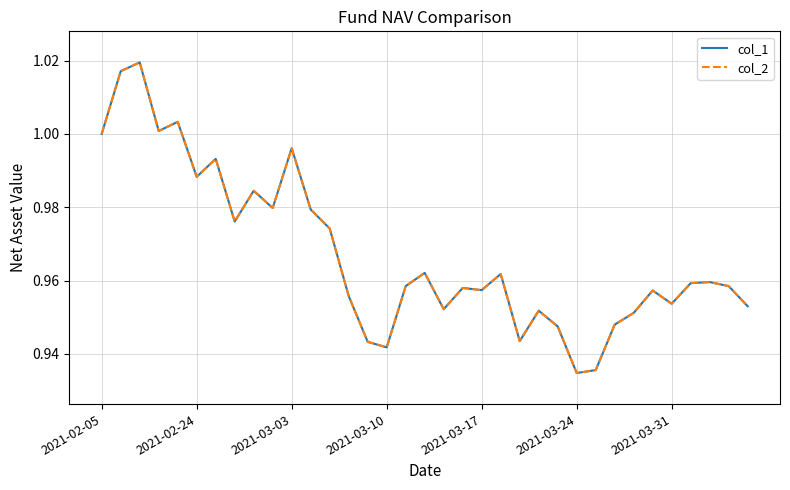

Reading left to right, extract all data points from this chart.

col_1: 1.0	1.0	1.0	1.0	1.0	1.0	1.0	1.0	1.0	1.0	1.0	1.0	1.0	1.0	0.9	0.9	1.0	1.0	1.0	1.0	1.0	1.0	0.9	1.0	0.9	0.9	0.9	0.9	1.0	1.0	1.0	1.0	1.0	1.0	1.0
col_2: 1.0	1.0	1.0	1.0	1.0	1.0	1.0	1.0	1.0	1.0	1.0	1.0	1.0	1.0	0.9	0.9	1.0	1.0	1.0	1.0	1.0	1.0	0.9	1.0	0.9	0.9	0.9	0.9	1.0	1.0	1.0	1.0	1.0	1.0	1.0